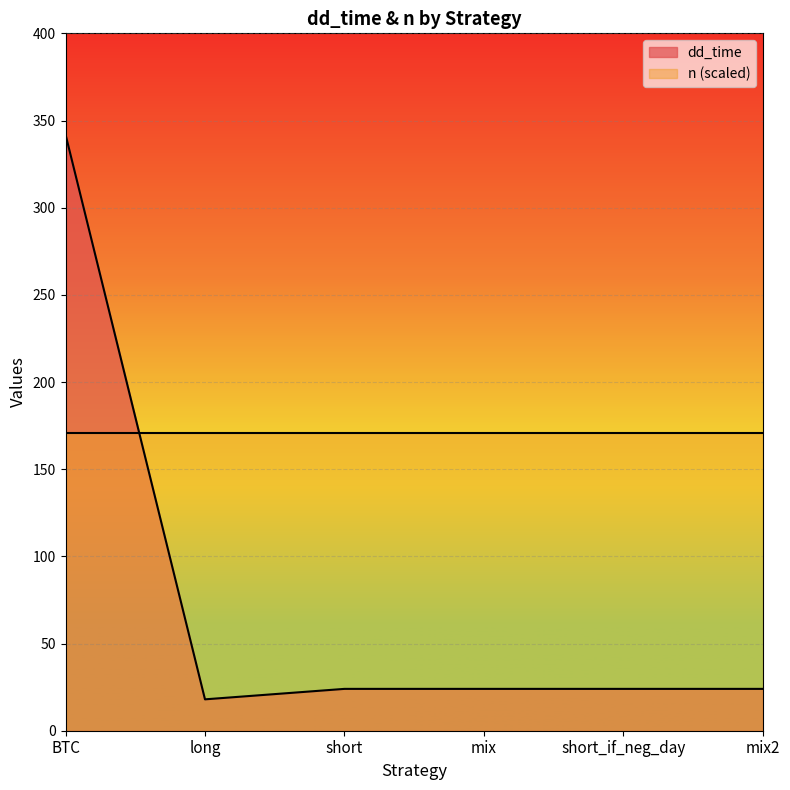

How many interior local valleys (lower than both neighbors) does the data have?

1